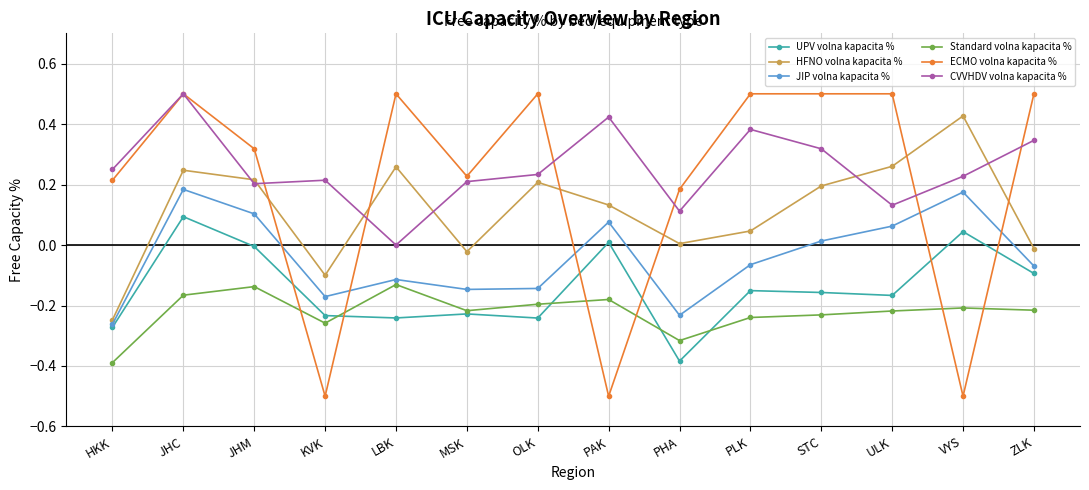

Is the value of ECMO volna kapacita % at PHA greater than the value of Standard volna kapacita % at PAK?

Yes